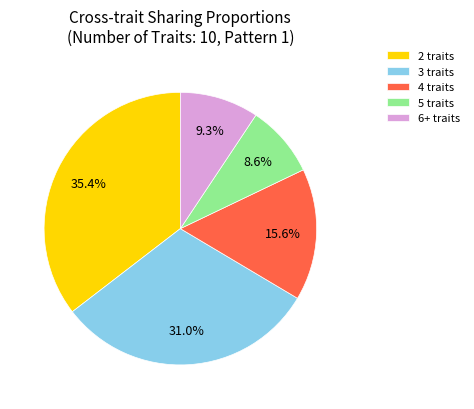

Does any single category account for the majority?

No